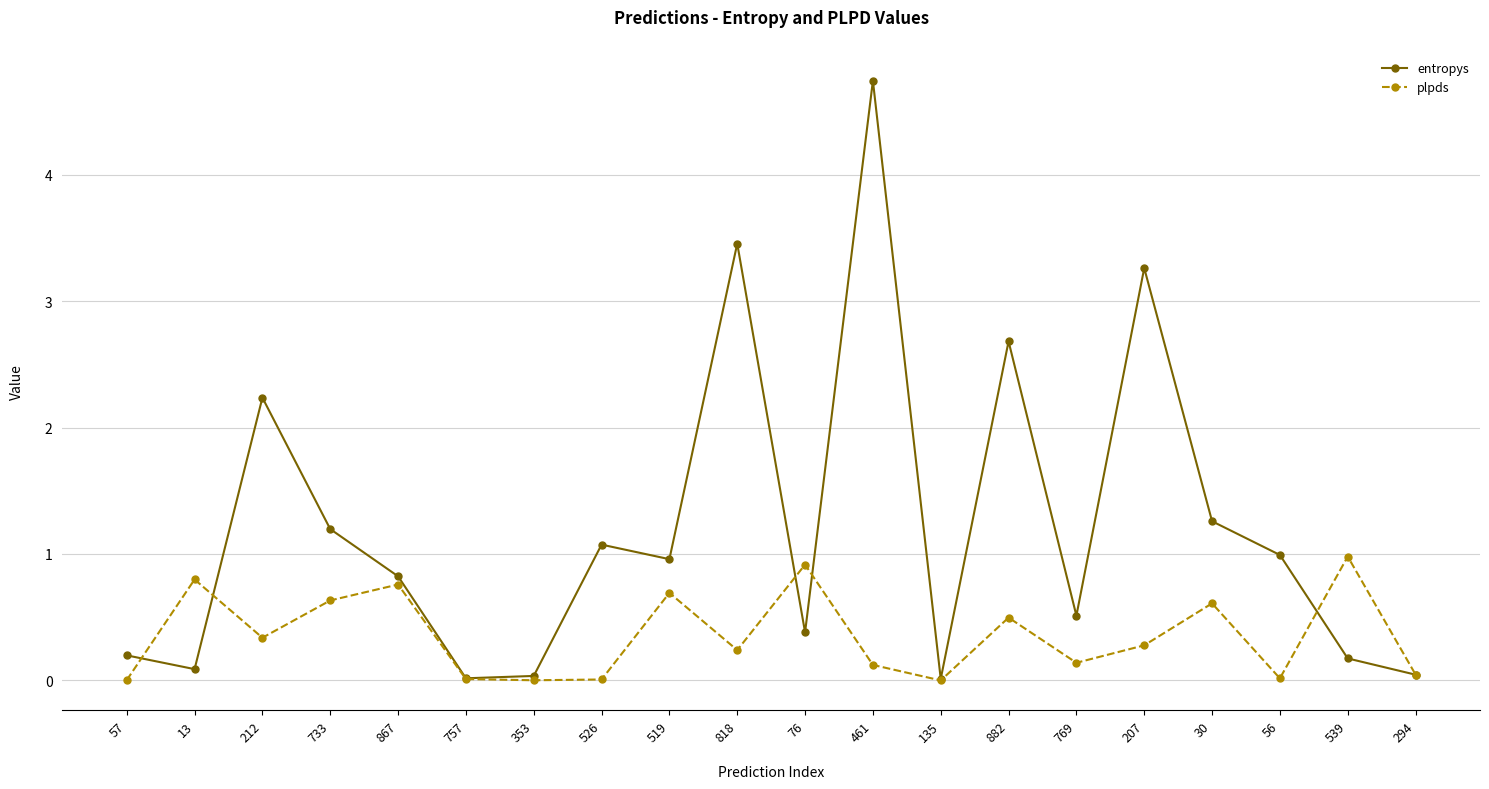

Which series has the widest spread of values?

entropys